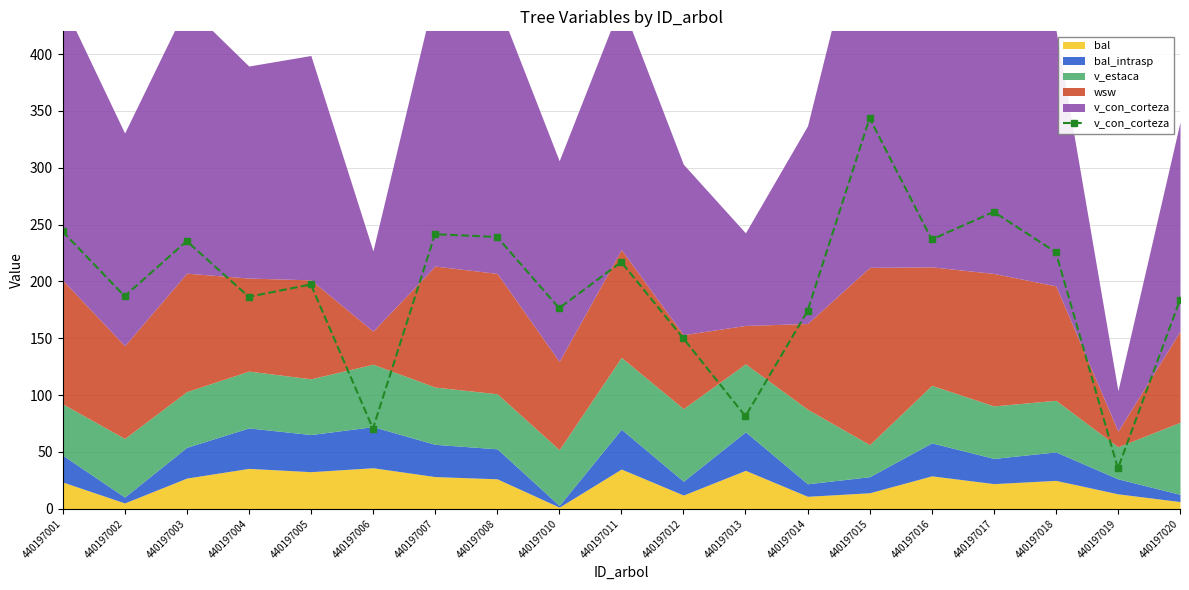

What is the approximate value at 440197015?

343.6